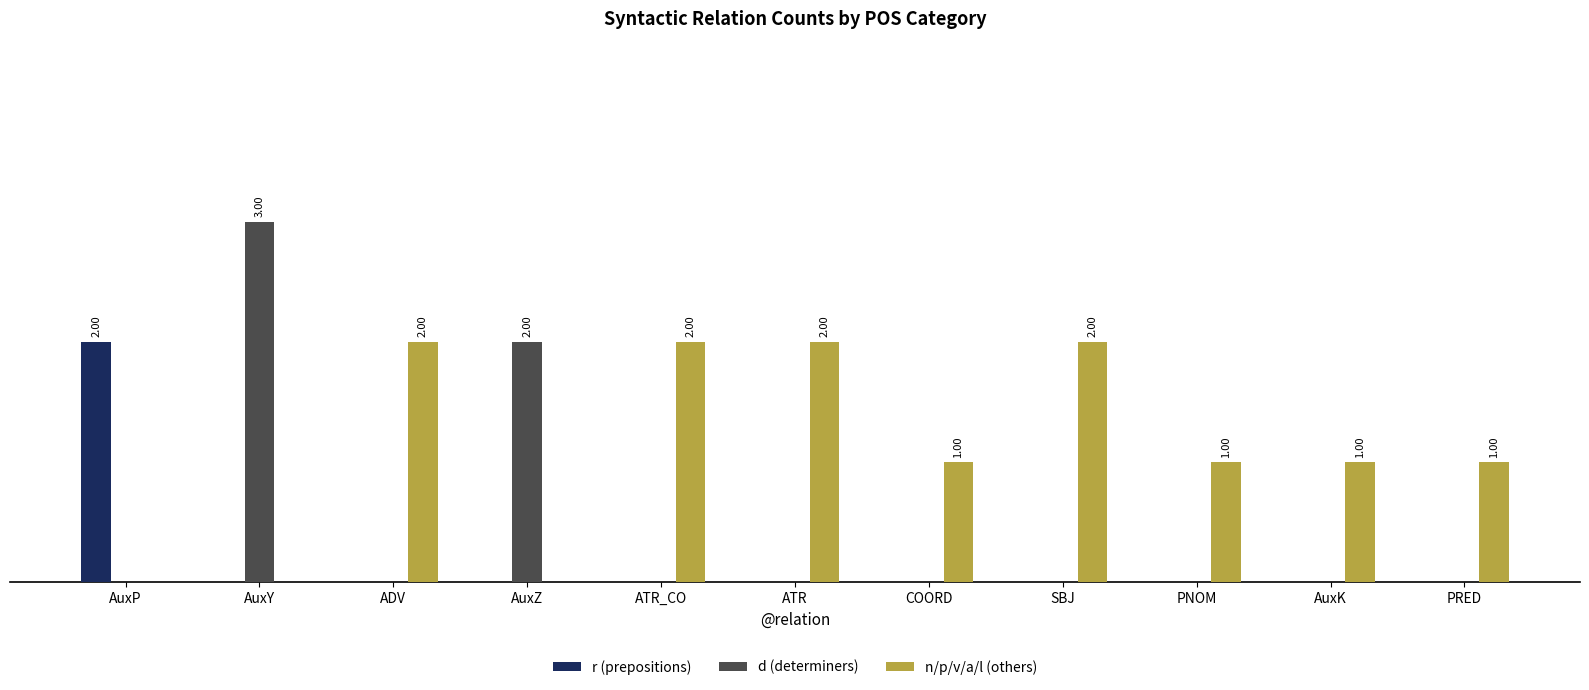

Does the chart contain stacked bars?

No